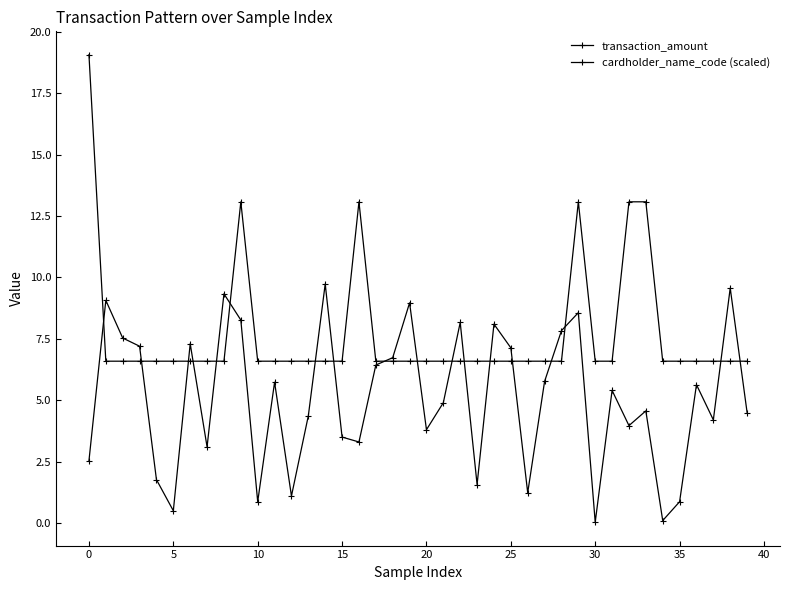

Which series has the widest spread of values?

transaction_amount